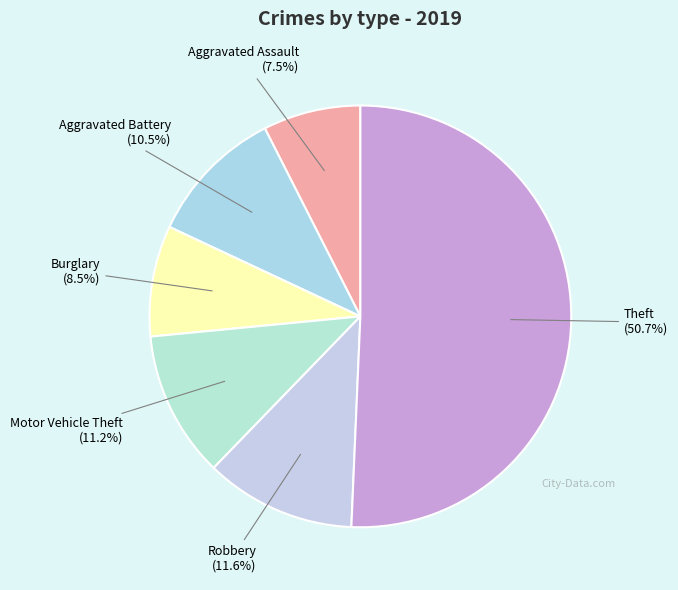

What portion of the pie excludes Robbery?

88.4%